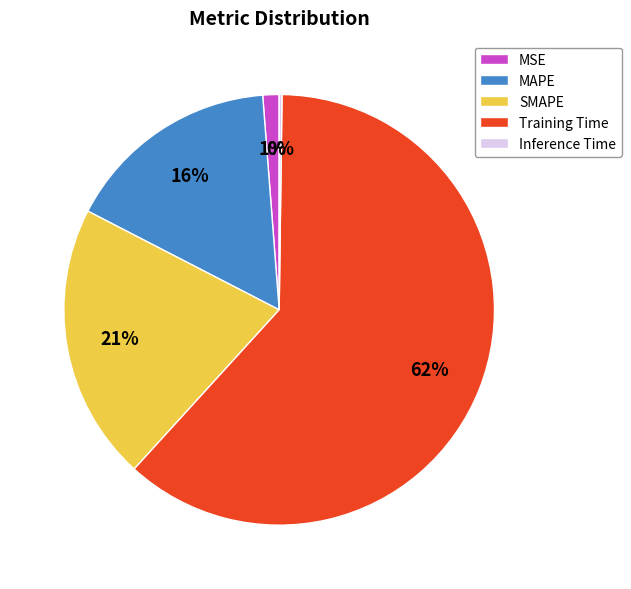

The MAPE slice represents 16% of the pie. True or false?

True